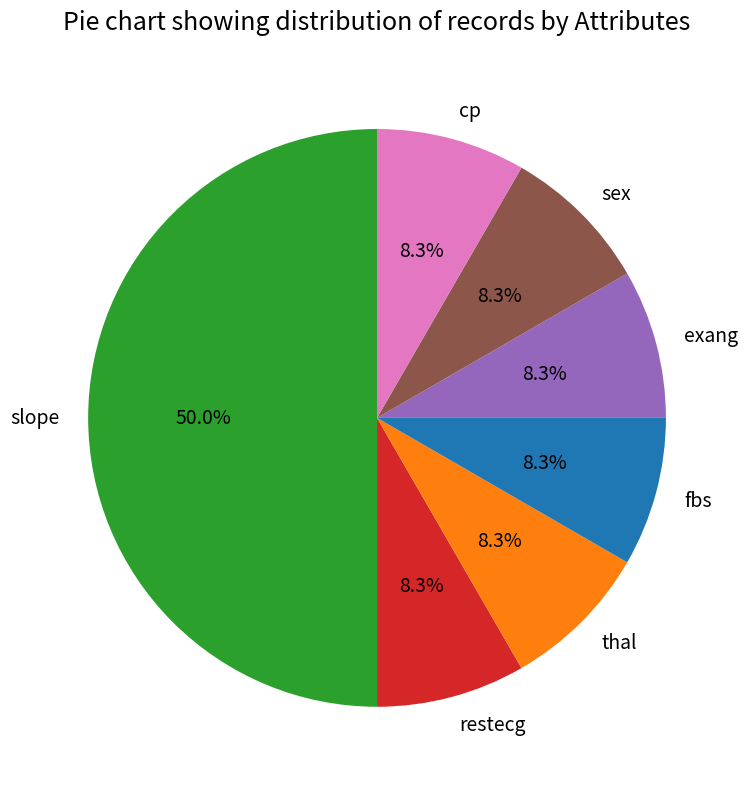

What percentage is NOT represented by thal?

91.7%